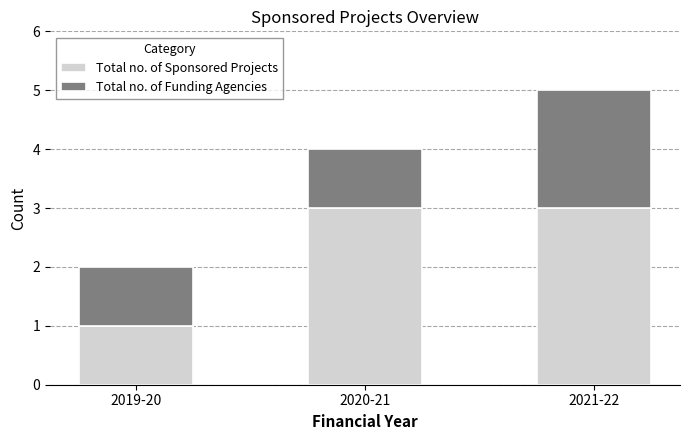

What is the sum of all Total no. of Sponsored Projects values?

7